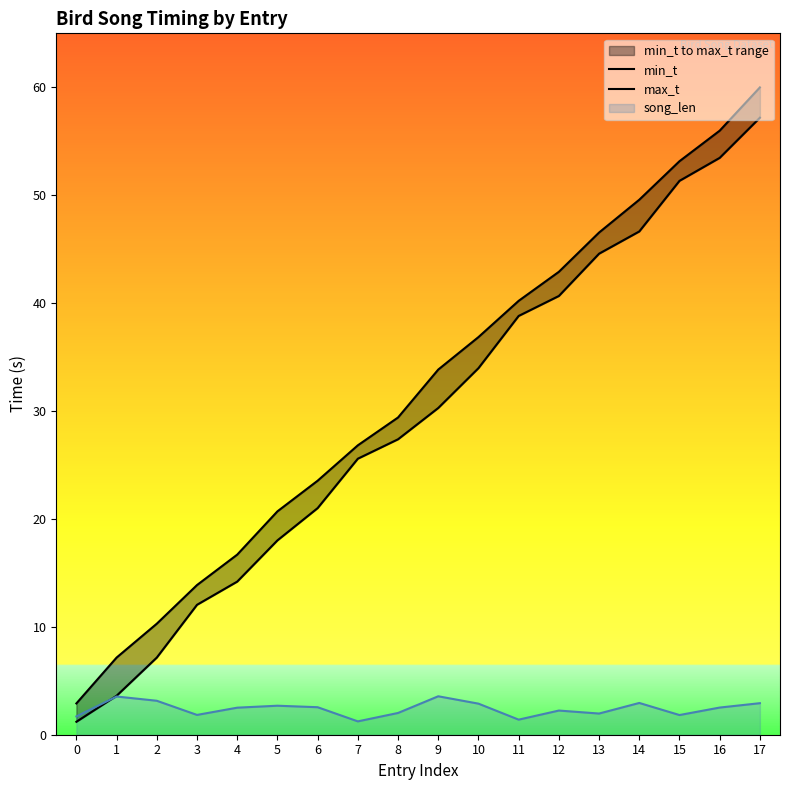

At how many categories does at least one series exceed 54?

2